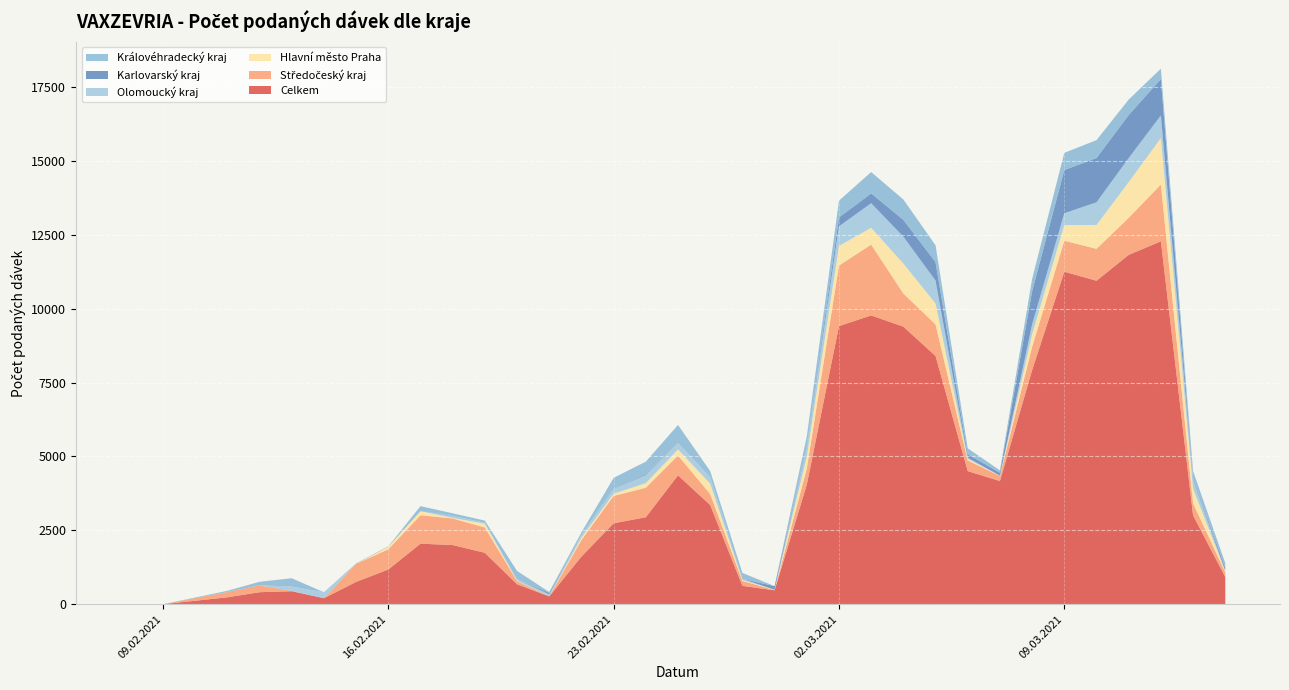

Reading left to right, what are all the values shown in this chart?

Celkem: 3	1	234	406	440	203	755	1174	2048	2002	1740	675	265	1612	2739	2942	4360	3355	622	470	4041	9408	9770	9390	8398	4503	4168	7920	11250	10943	11819	12276	3005	920
Středočeský kraj: 0	0	180	234	8	0	609	684	963	899	856	106	0	559	925	998	672	372	167	12	545	2048	2396	1123	1068	361	172	785	1047	1080	1253	1922	406	160
Hlavní město Praha: 0	0	0	0	0	0	1	91	141	18	127	16	1	79	75	156	205	351	35	10	406	666	569	1013	711	49	8	428	529	807	1209	1571	494	44
Olomoucký kraj: 0	0	0	0	150	200	1	0	0	66	37	53	69	94	165	276	219	217	34	0	331	662	832	910	773	46	1	337	402	768	813	768	308	2
Karlovarský kraj: 0	0	0	0	0	0	10	10	10	0	0	0	51	0	10	30	0	0	0	119	36	300	331	568	621	114	98	1118	1460	1497	1456	1230	40	100
Královéhradecký kraj: 0	0	40	120	282	3	0	0	156	92	69	276	28	87	362	422	610	210	202	2	317	568	723	690	572	202	83	419	583	606	523	352	252	168